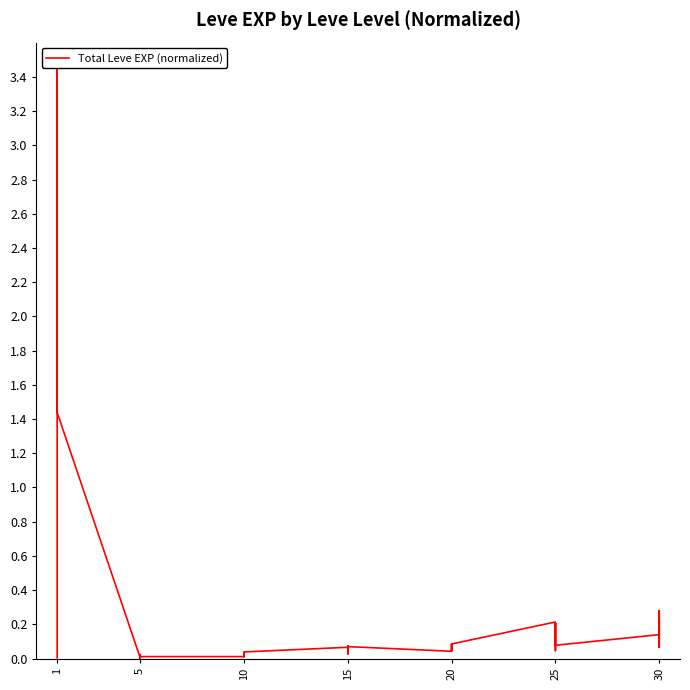

At which category does the chart reach its minimum across all series?

1